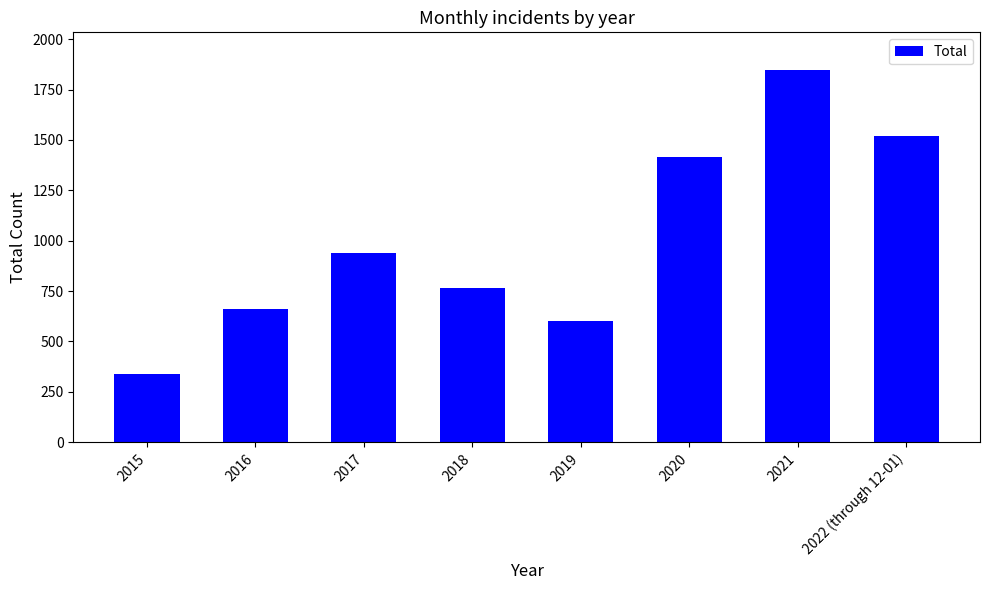

Reading left to right, what are all the values shown in this chart?

2015=340	2016=663	2017=937	2018=764	2019=603	2020=1413	2021=1849	2022 (through 12-01)=1522